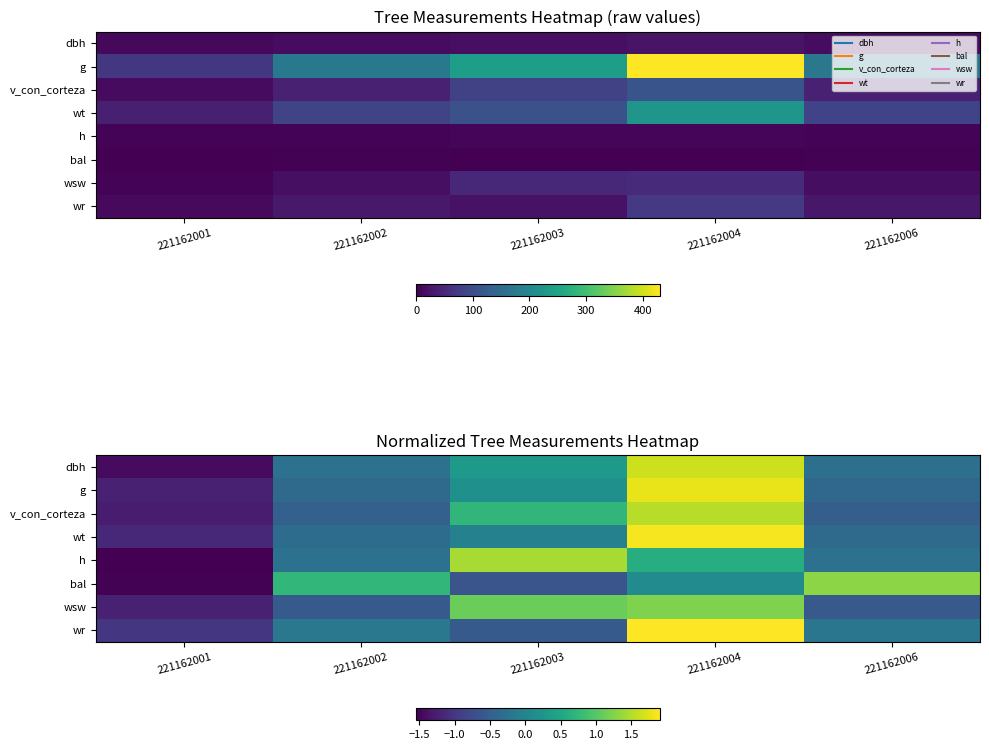

What is the spread (max minus min) of values at 221162006?

1.9